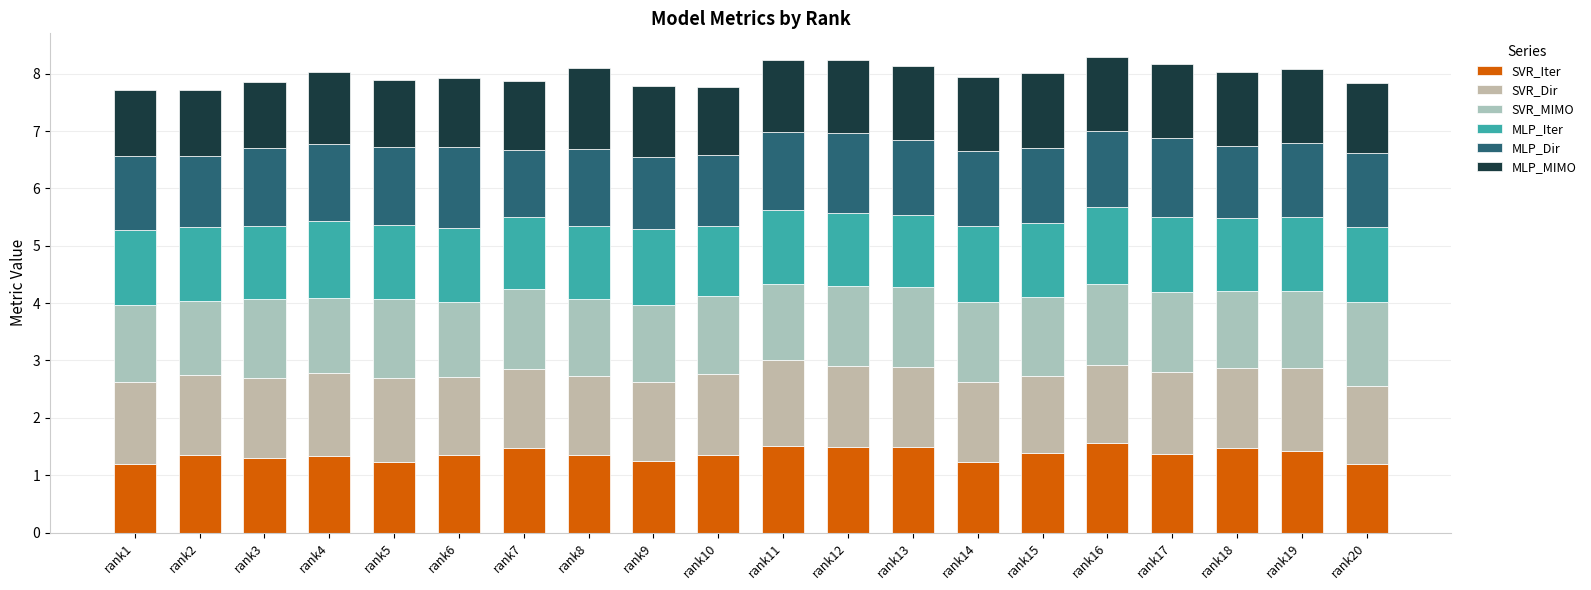

How many data points does each series have?

20